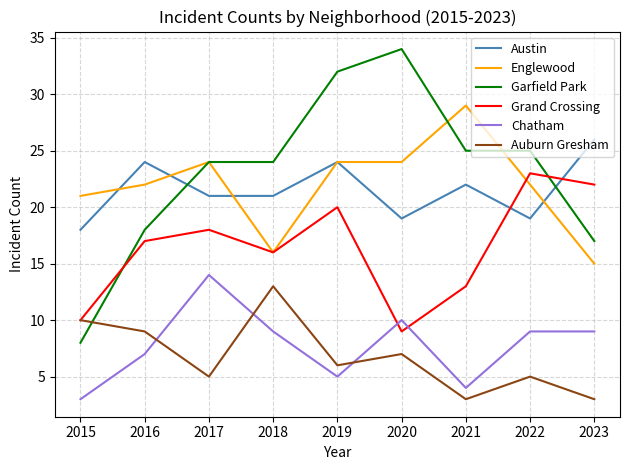

Reading left to right, what are all the values shown in this chart?

Austin: 2015=18	2016=24	2017=21	2018=21	2019=24	2020=19	2021=22	2022=19	2023=26
Englewood: 2015=21	2016=22	2017=24	2018=16	2019=24	2020=24	2021=29	2022=22	2023=15
Garfield Park: 2015=8	2016=18	2017=24	2018=24	2019=32	2020=34	2021=25	2022=25	2023=17
Grand Crossing: 2015=10	2016=17	2017=18	2018=16	2019=20	2020=9	2021=13	2022=23	2023=22
Chatham: 2015=3	2016=7	2017=14	2018=9	2019=5	2020=10	2021=4	2022=9	2023=9
Auburn Gresham: 2015=10	2016=9	2017=5	2018=13	2019=6	2020=7	2021=3	2022=5	2023=3